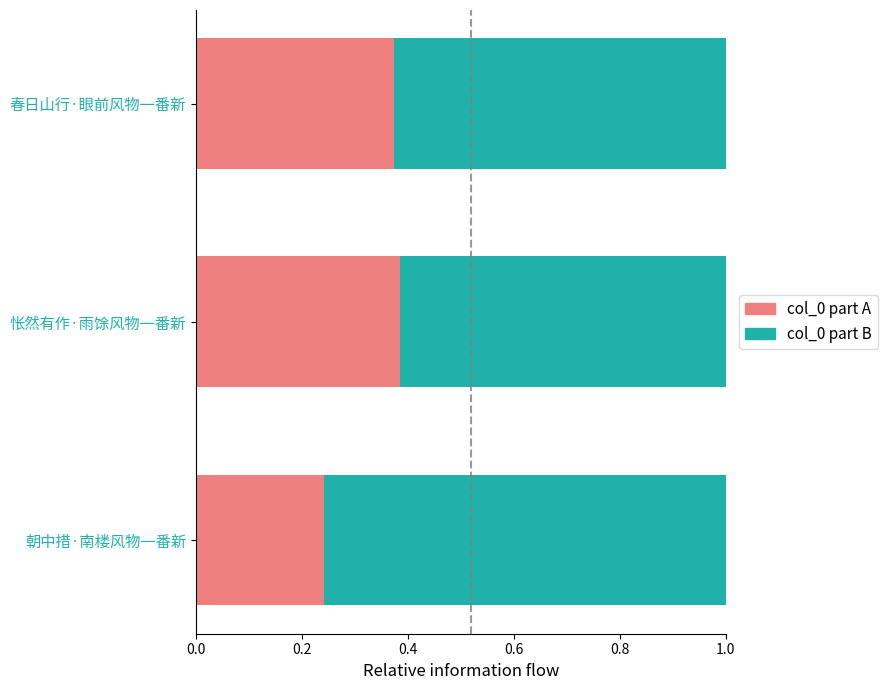

The col_0 part A series shows 0.5 at 春日山行·眼前风物一番新. True or false?

False